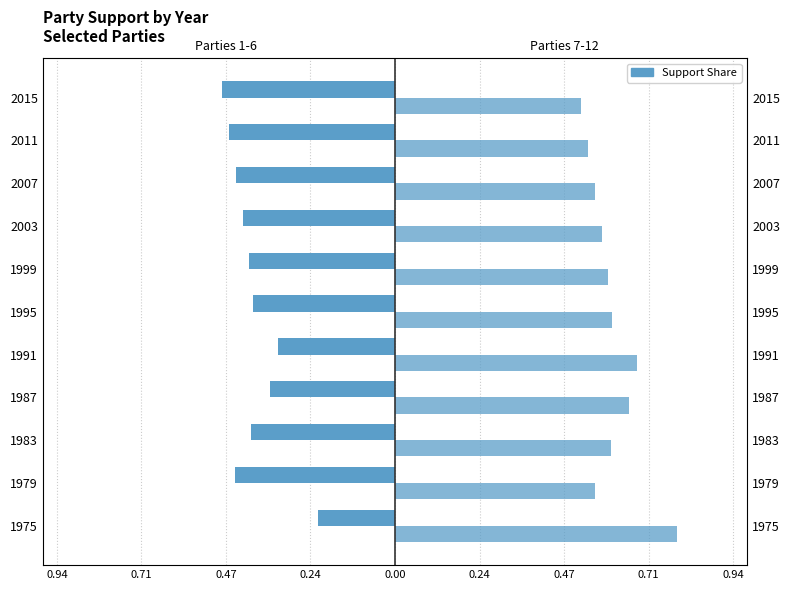

What is the difference between the maximum and minimum values in the Parties 7-12 series?

0.3